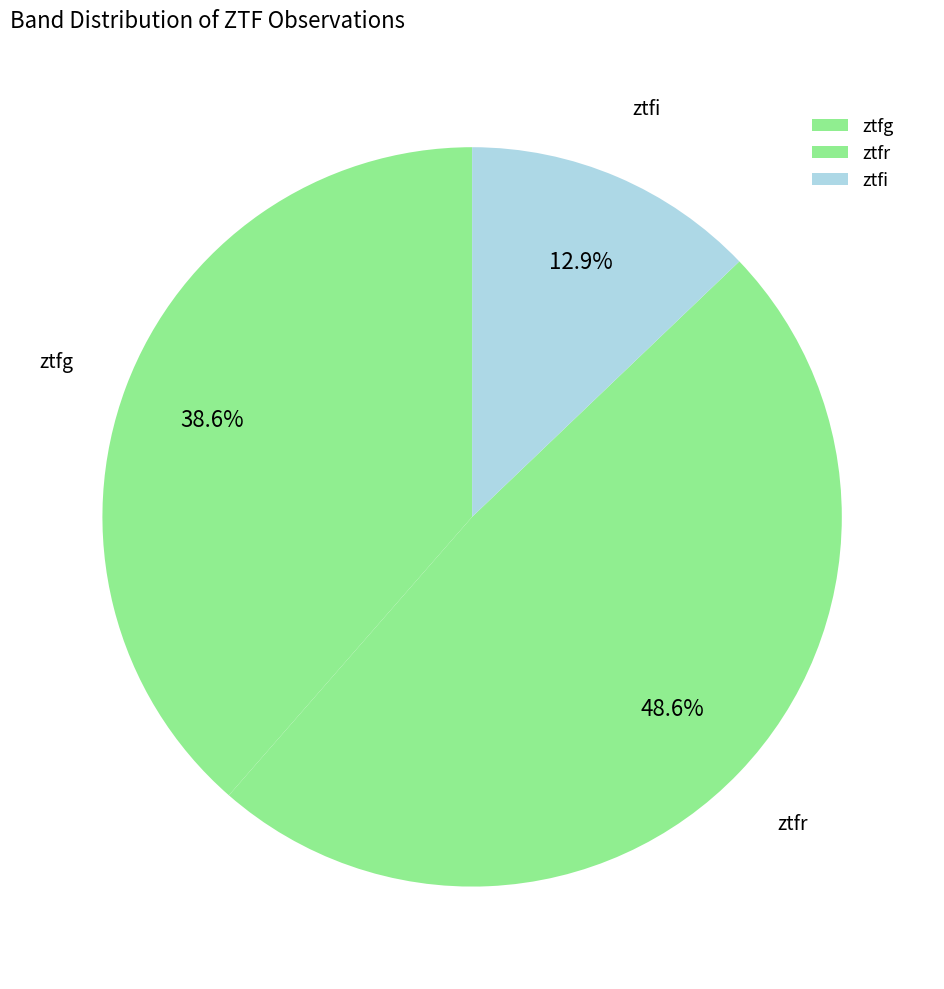

Rank the categories by value from highest to lowest.

ztfr, ztfg, ztfi